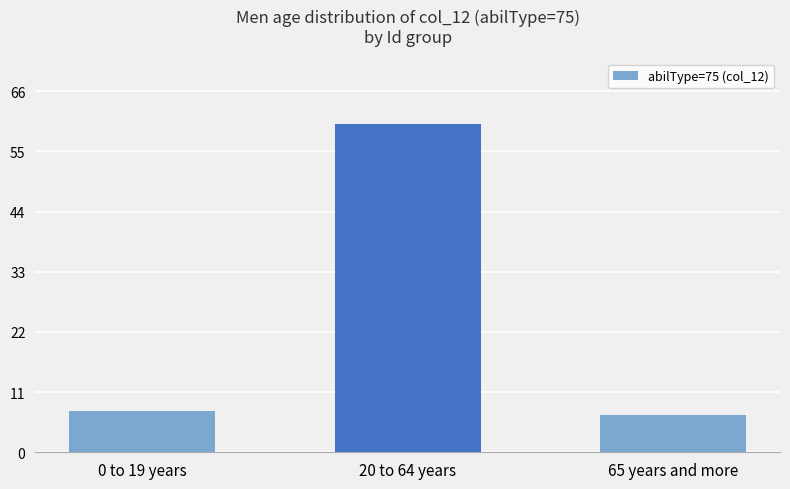

Count the number of values greater than 7.

2